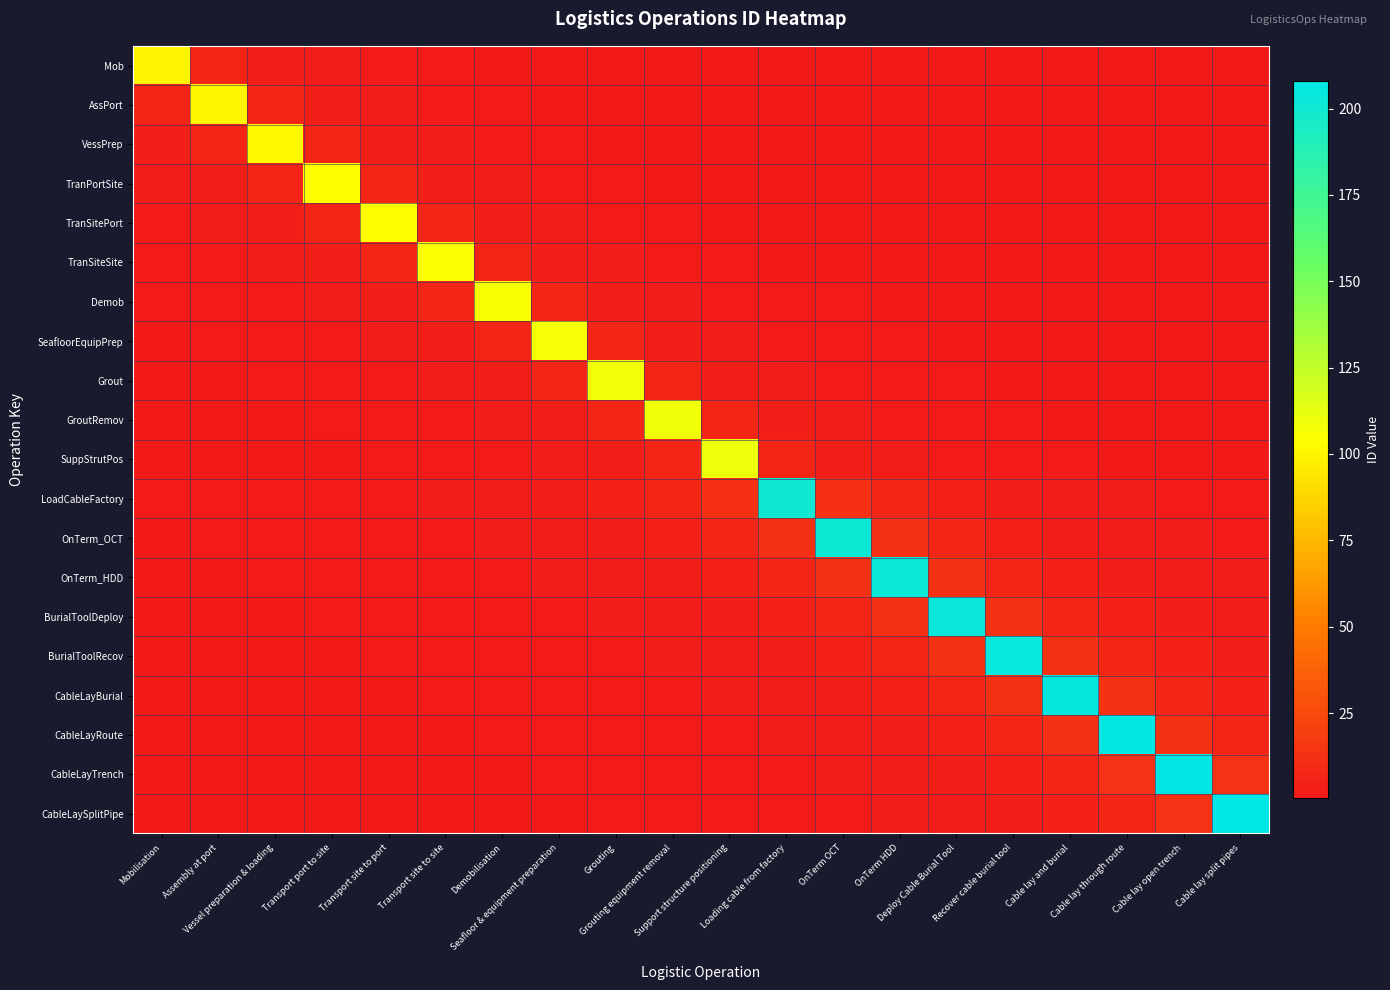

At how many categories does at least one series exceed 42?

20